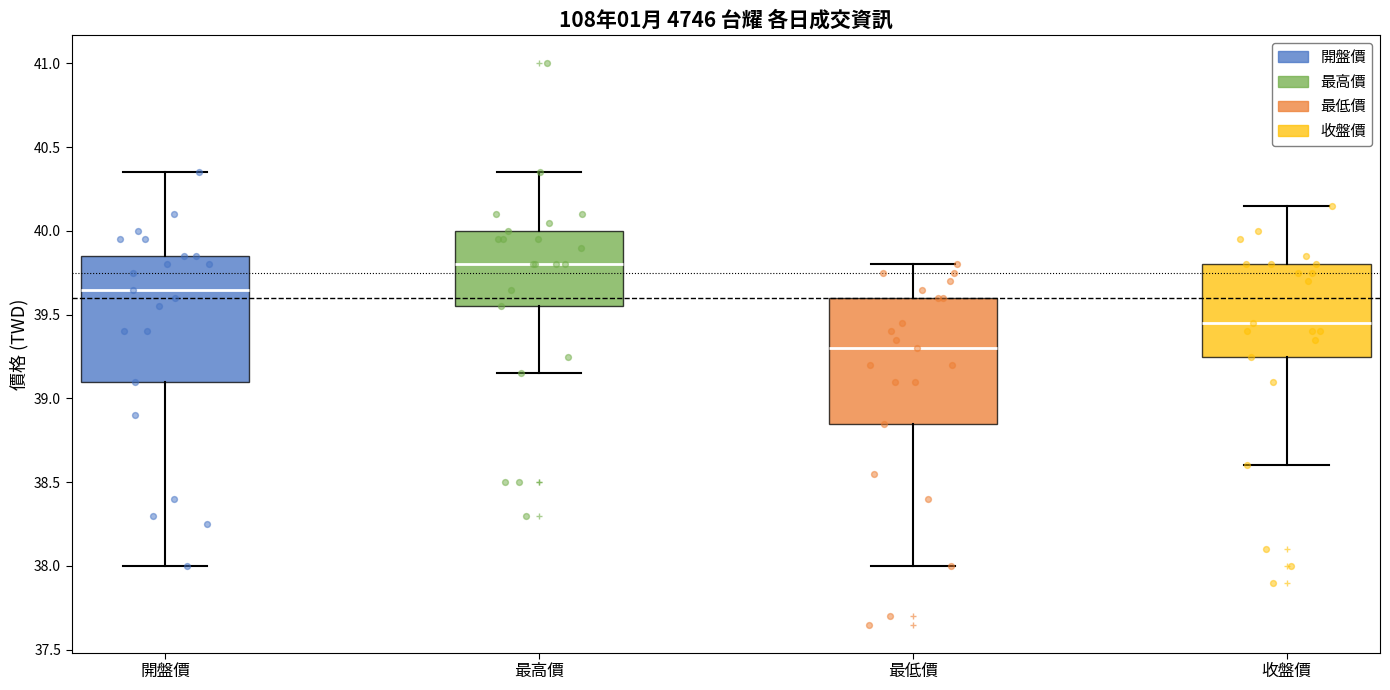

Reading left to right, transcribe this box plot: for each box, give where its median line is, the range the box spans, and where its two whiskers end, as read against the y-axis. The values are not printed on the chart, so give them approximately, as read against the axis.

開盤價: median 39.65, box 39.10 to 39.85, whiskers 38.00 to 40.35
最高價: median 39.80, box 39.55 to 40.00, whiskers 39.15 to 40.35
最低價: median 39.30, box 38.85 to 39.60, whiskers 38.00 to 39.80
收盤價: median 39.45, box 39.25 to 39.80, whiskers 38.60 to 40.15